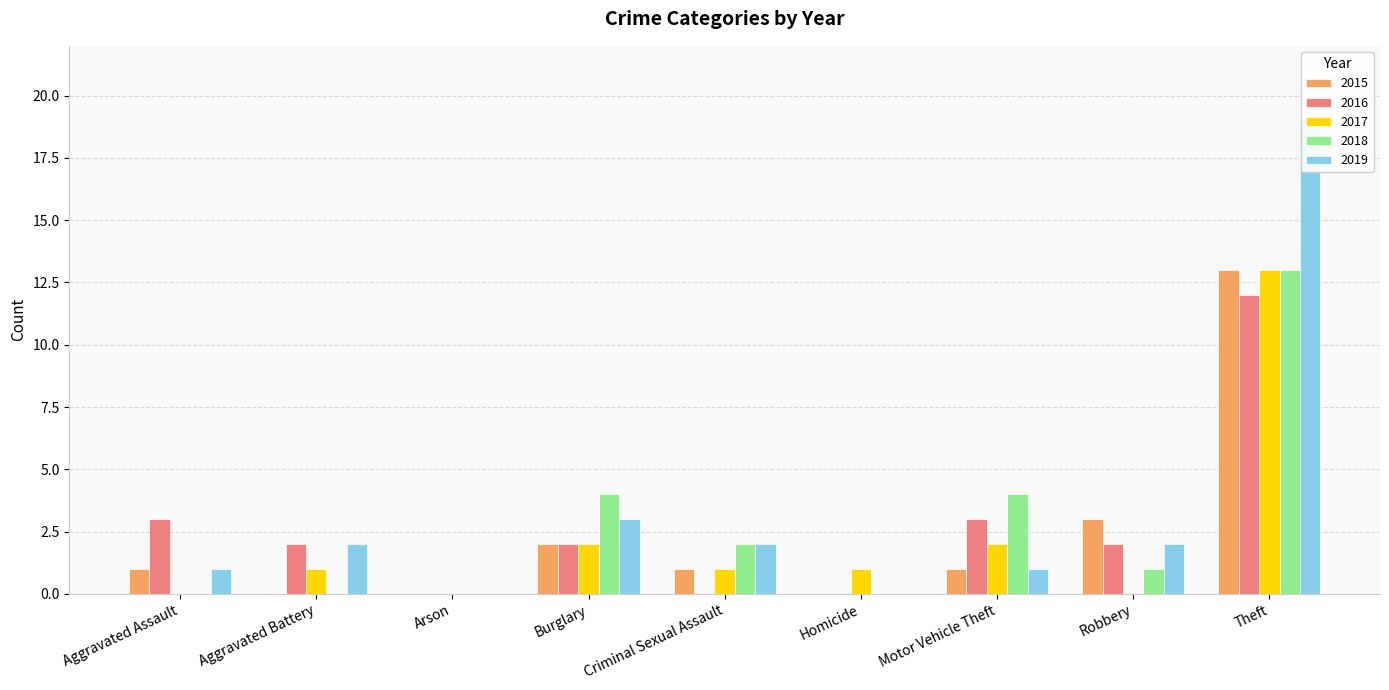

What is the sum of the 2019 values at Homicide and Theft?

19